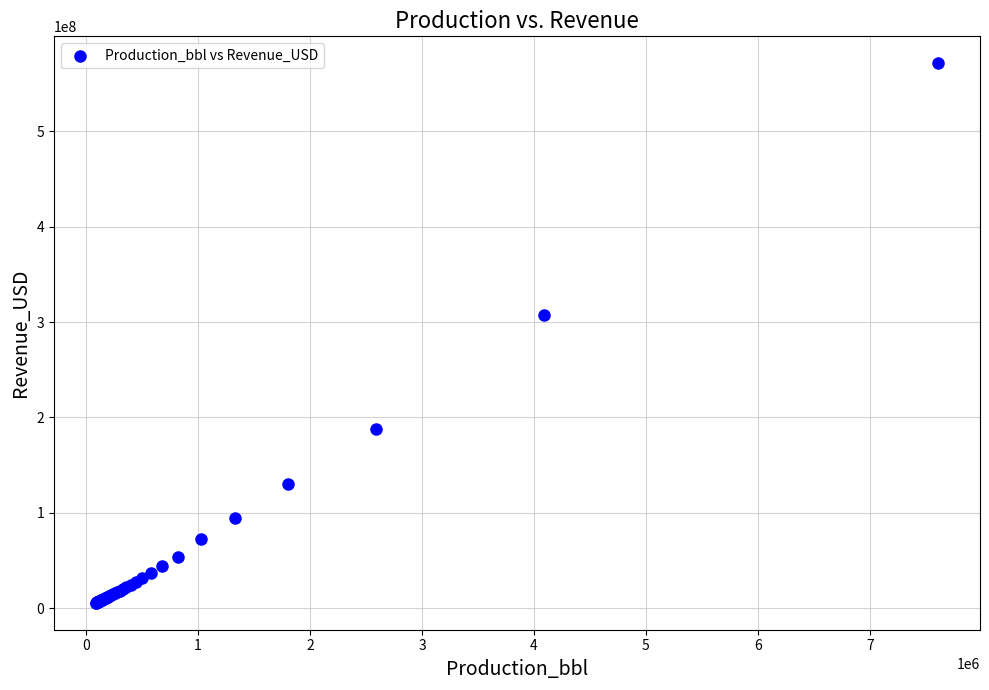

What Y value in the scatter plot is closest to 288456031?

307081497.7